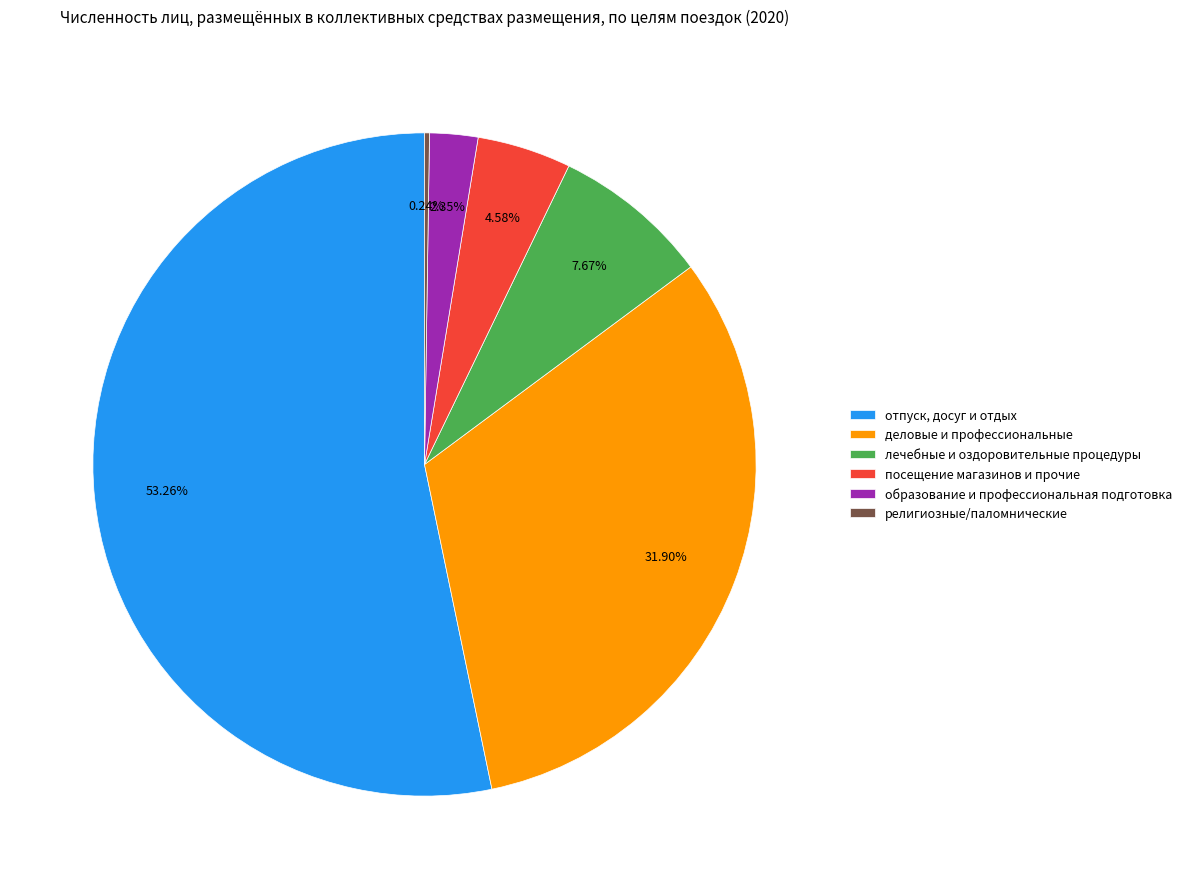

Which category has the biggest portion of the pie?

отпуск, досуг и отдых